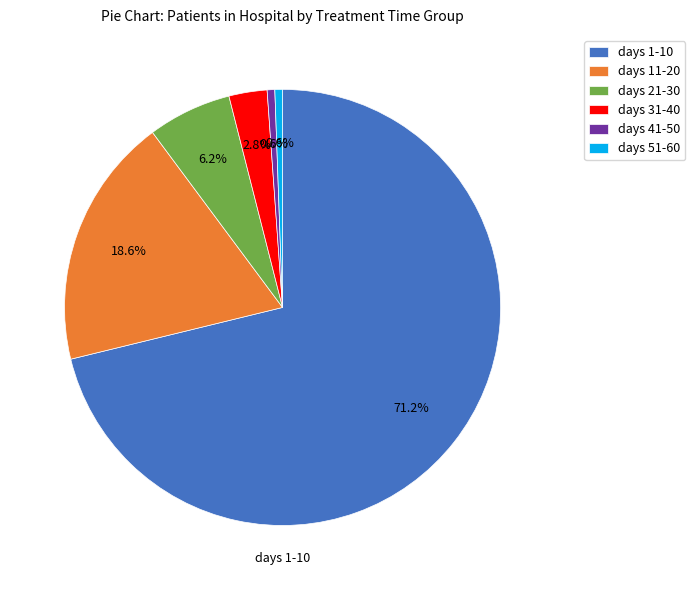

Combined, do days 1-10 and days 31-40 account for over 50%?

Yes